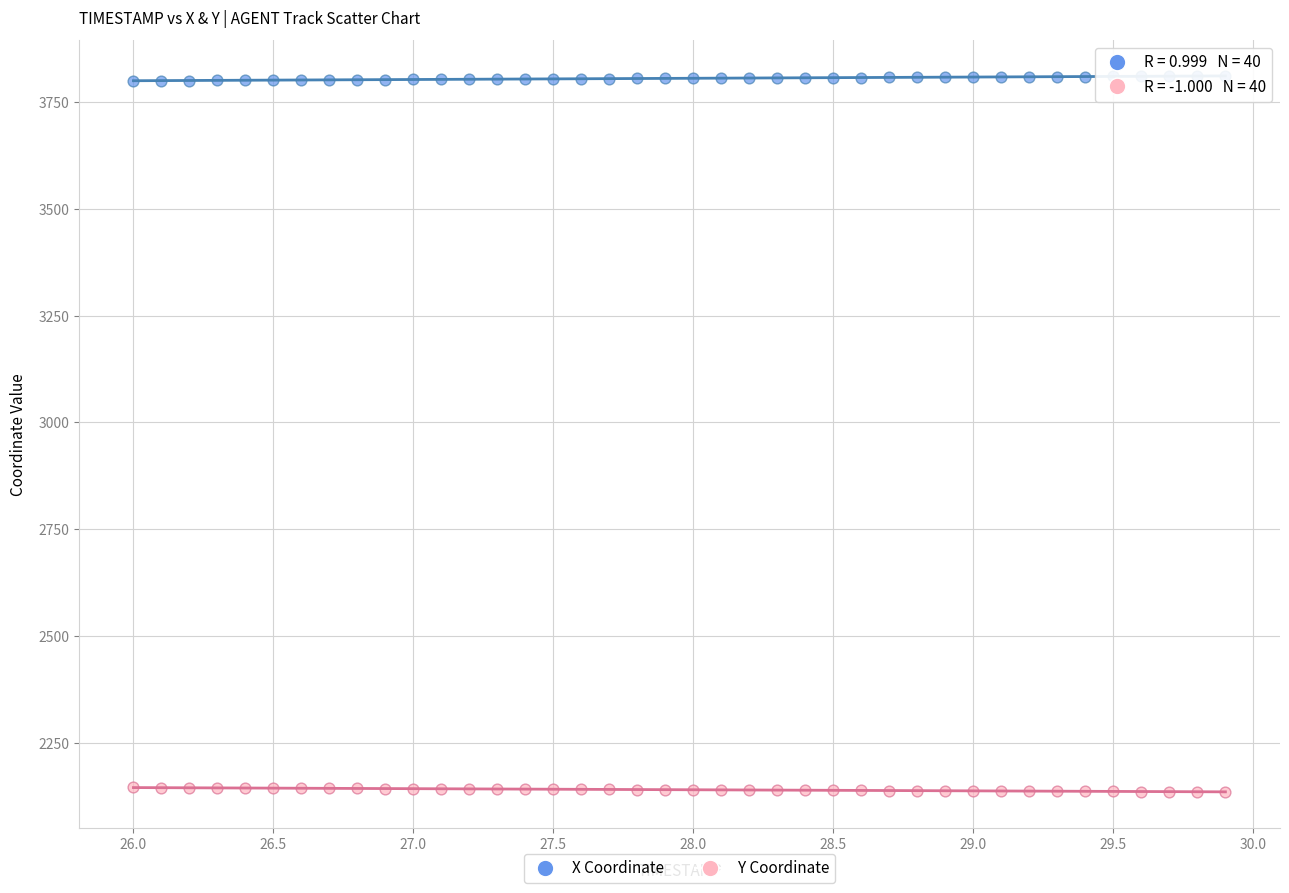

Which series reaches the maximum Y coordinate?

X Coordinate